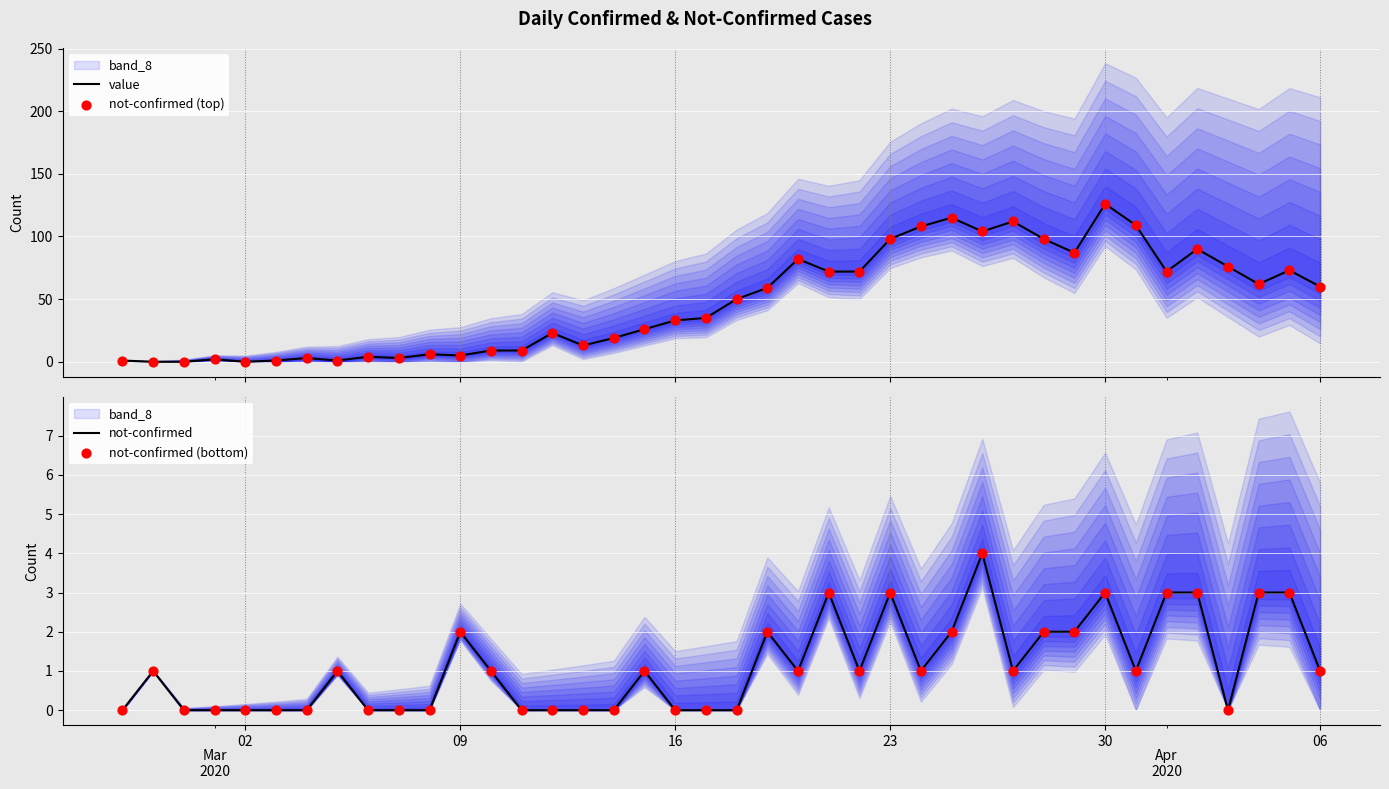

Which series has the widest spread of Y values?

value